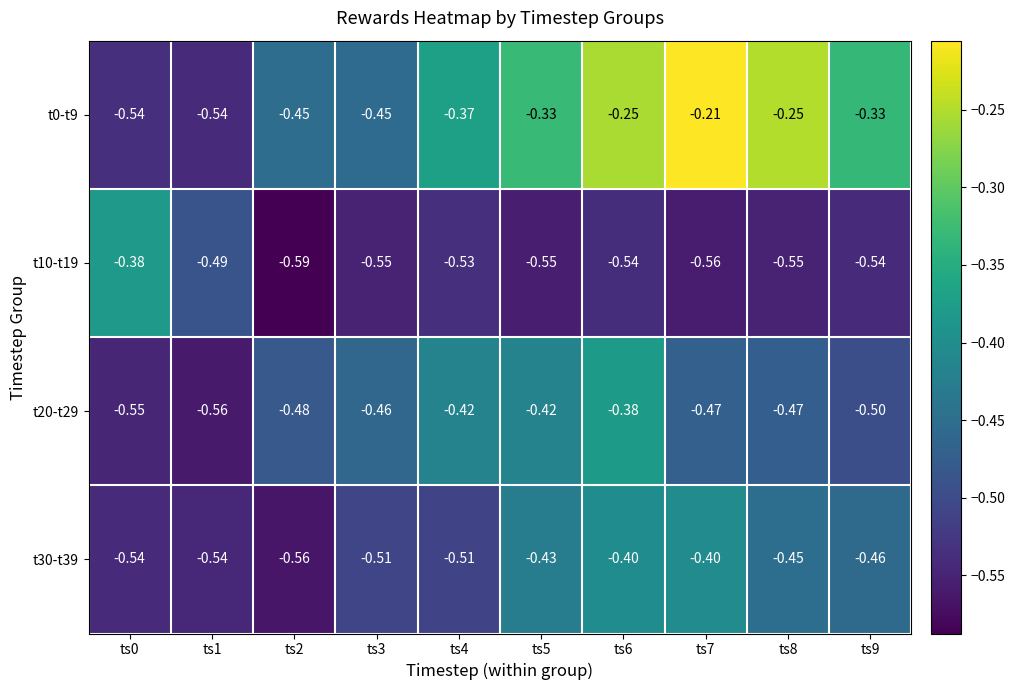

Is the value of t20-t29 at ts6 greater than the value of t0-t9 at ts7?

No